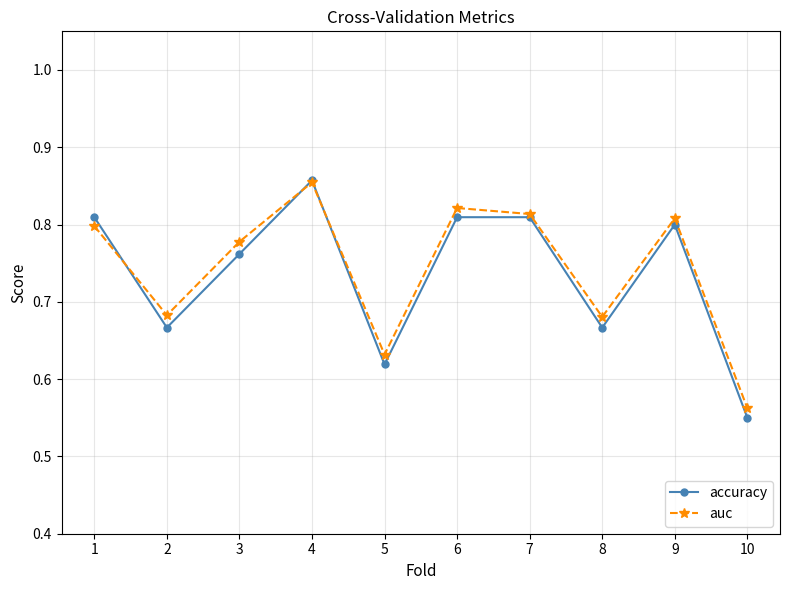

At which category is the sum across all series the highest?

4